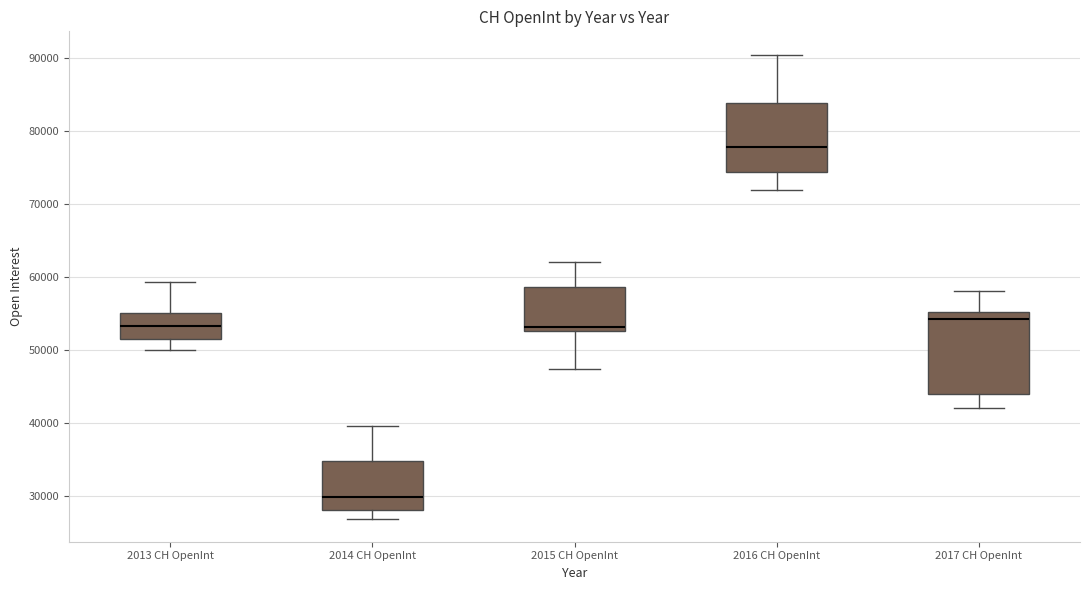

Which box's median line is the highest?

2016 CH OpenInt